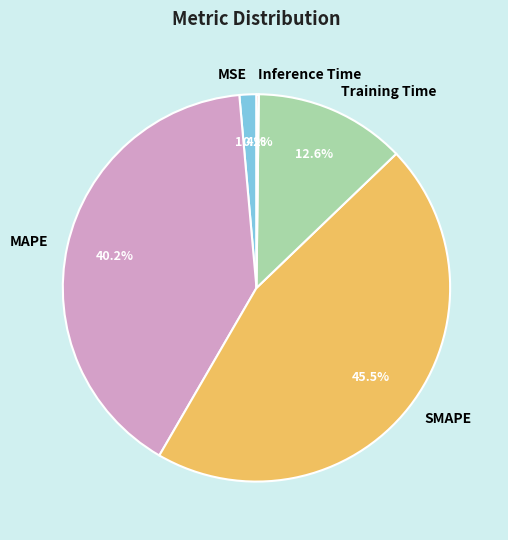

Does any single category account for the majority?

No